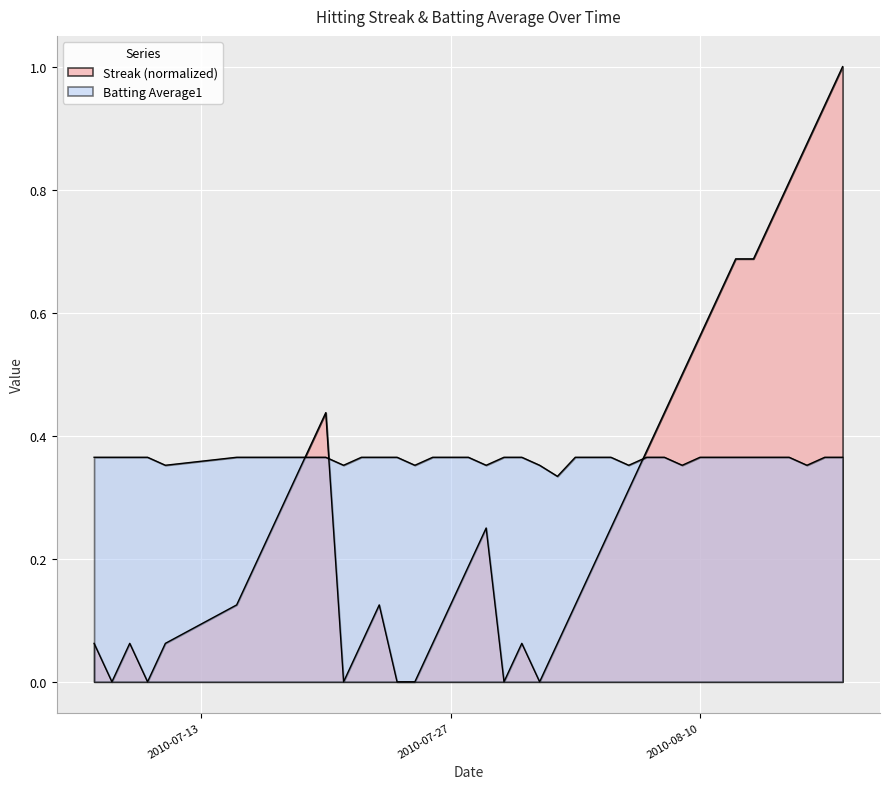

Which series has the largest range (max minus min)?

Streak